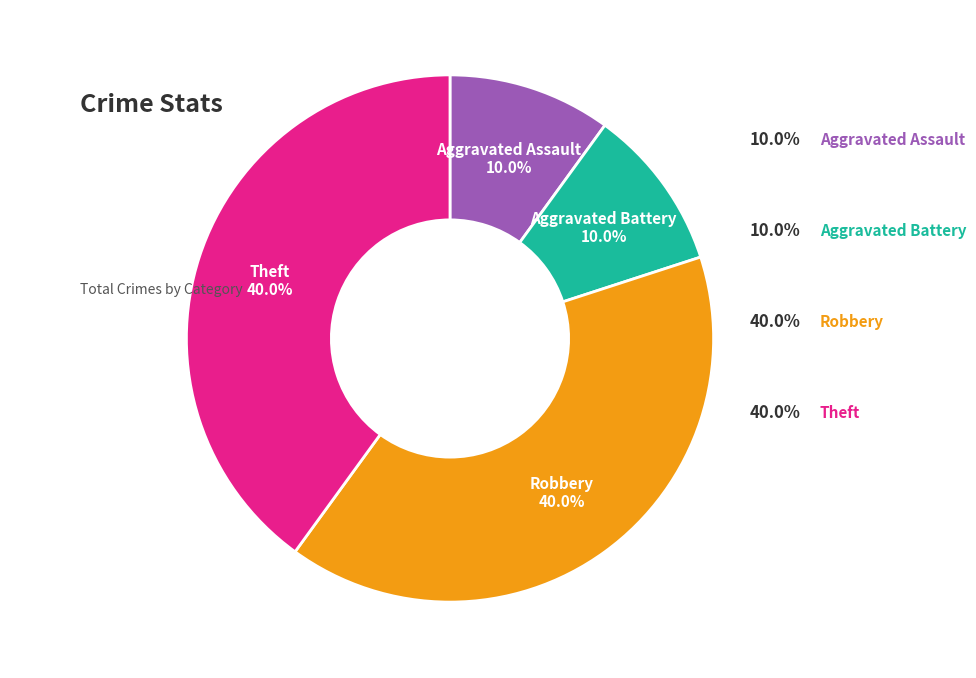

Is there any slice that represents more than half of the pie?

No